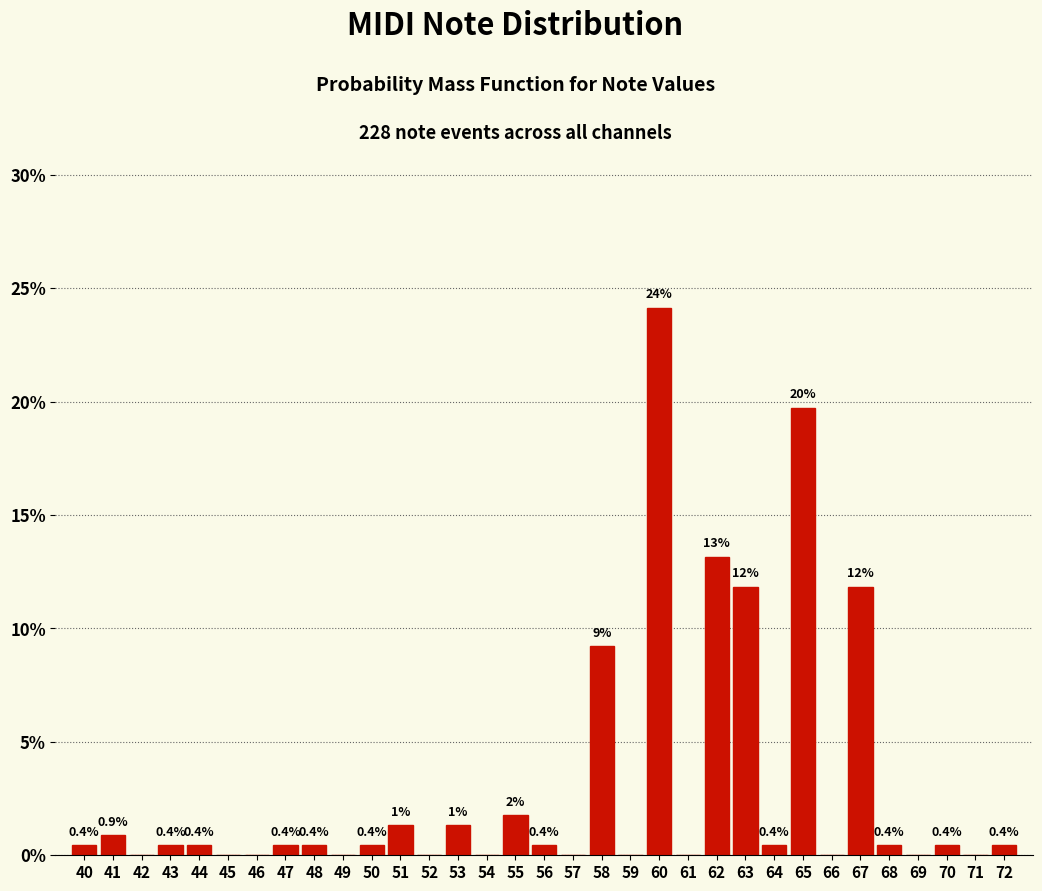

What is the sum of the values at 56 and 66?

0.4